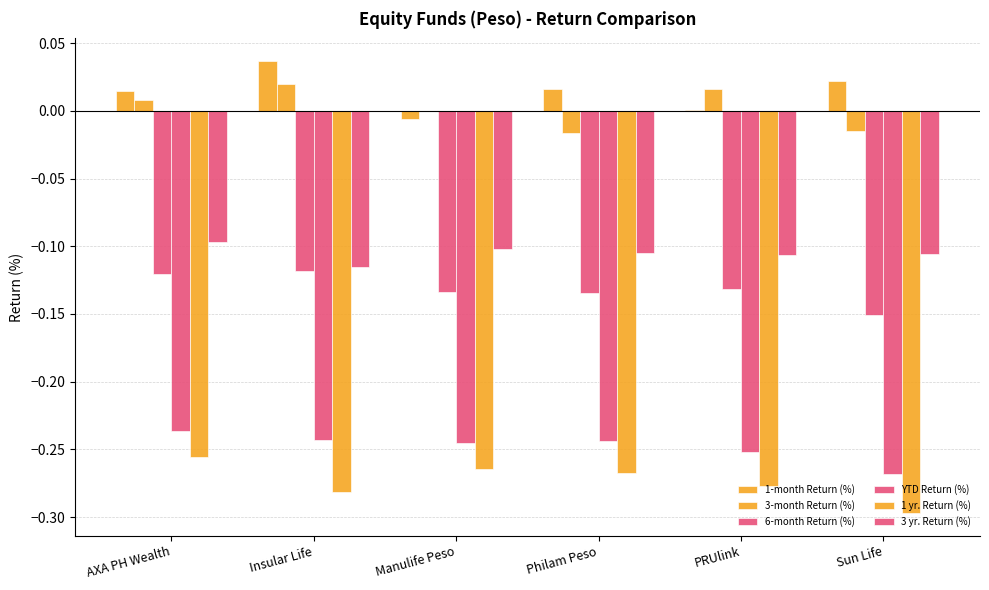

Does the chart contain stacked bars?

No